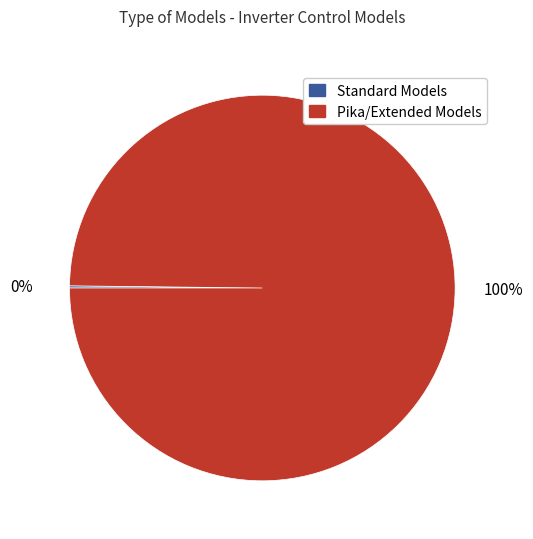

What is the largest slice in the pie chart?

Pika/Extended Models